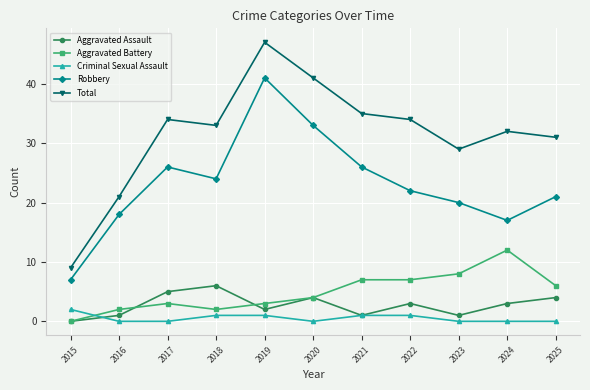

What is the lowest value of the Total series?

9